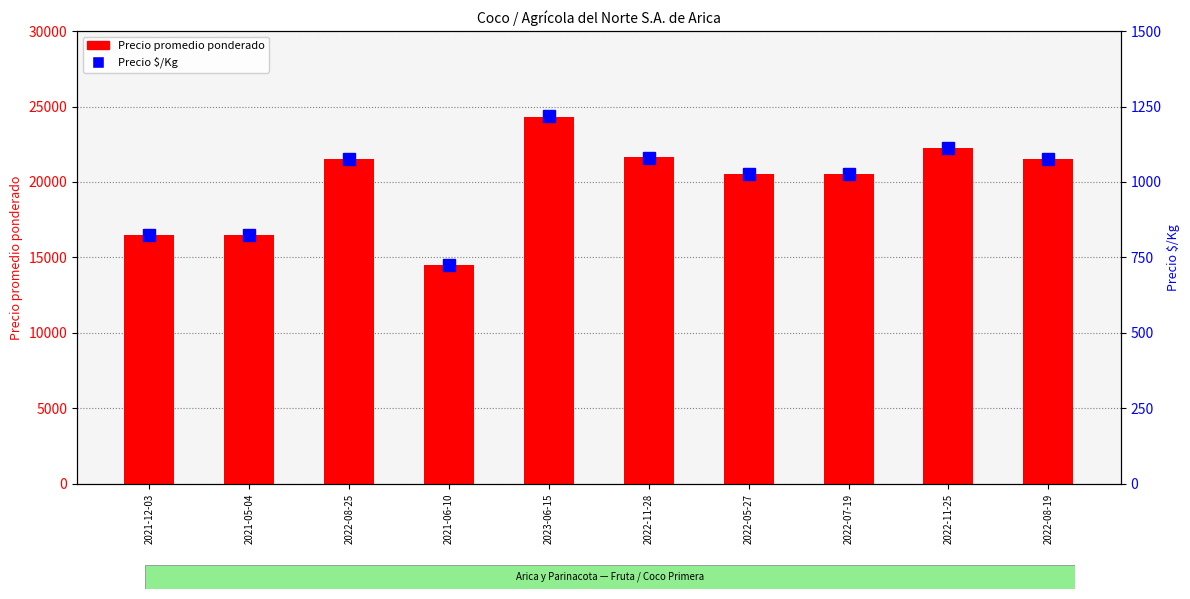

How many groups of bars are there?

10